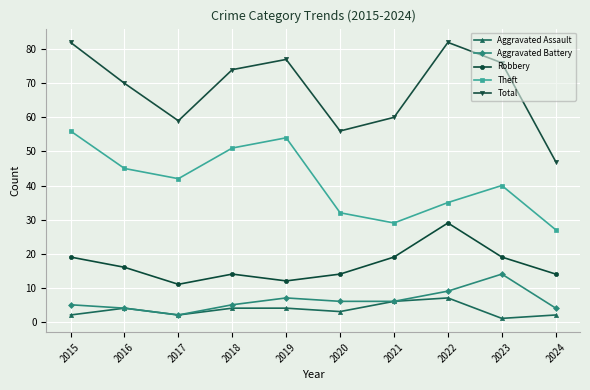

Which series has the largest range (max minus min)?

Total